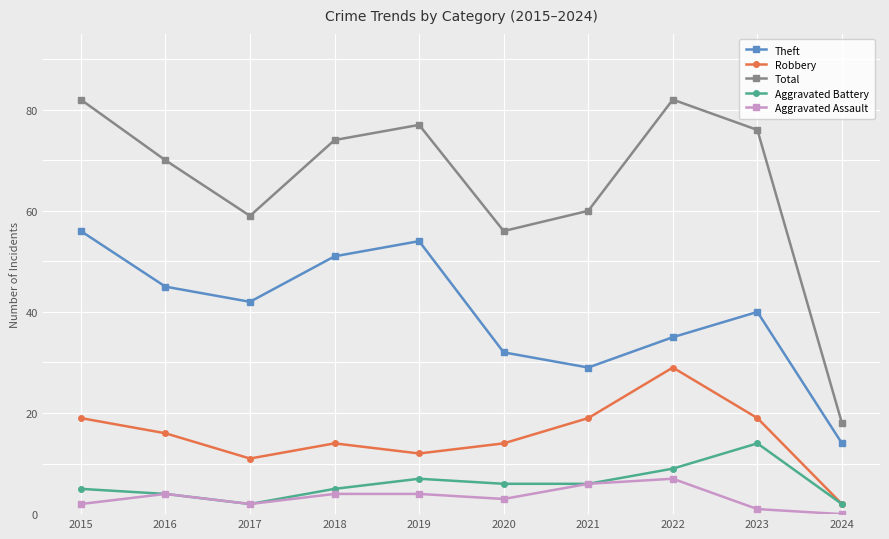

The Total series shows 37 at 2018. True or false?

False